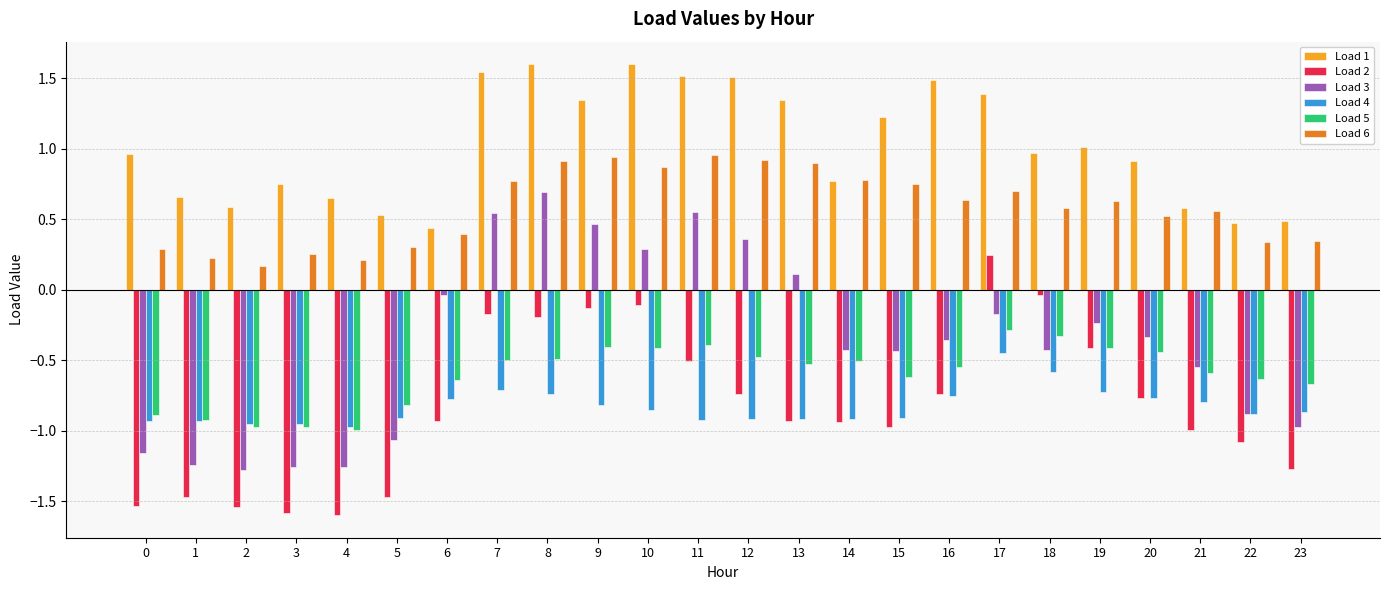

At 15, list the series in order from smallest to largest.

Load 2, Load 4, Load 5, Load 3, Load 6, Load 1